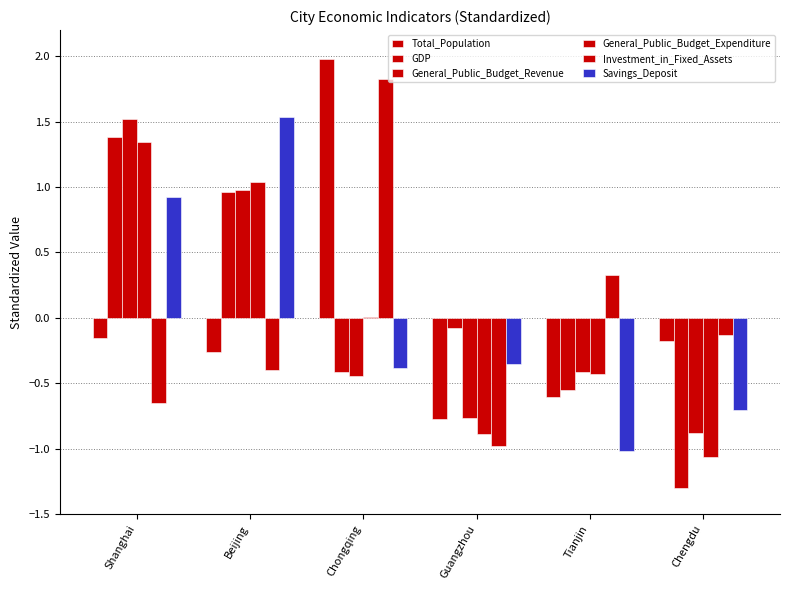

How many data points in Investment_in_Fixed_Assets are above 0?

2